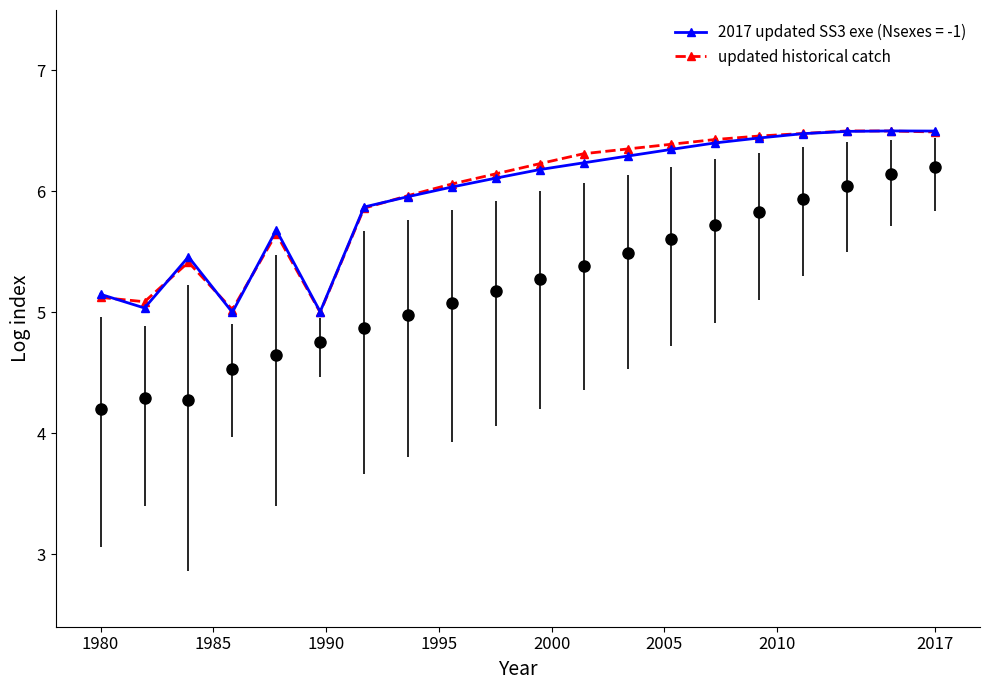

What is the difference between the second highest and second lowest values?

1.5